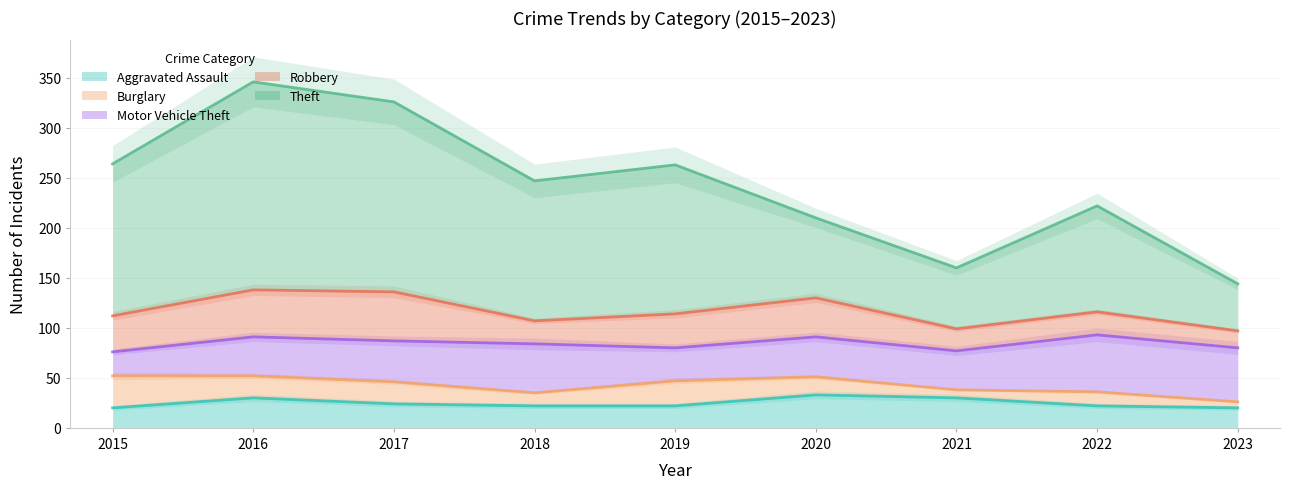

What is the difference between the second highest and minimum values in the Motor Vehicle Theft series?

30